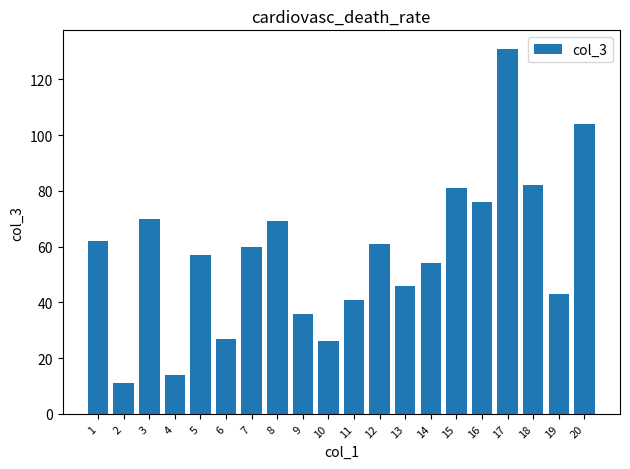

What is the value of the 1st bar from the left?

62